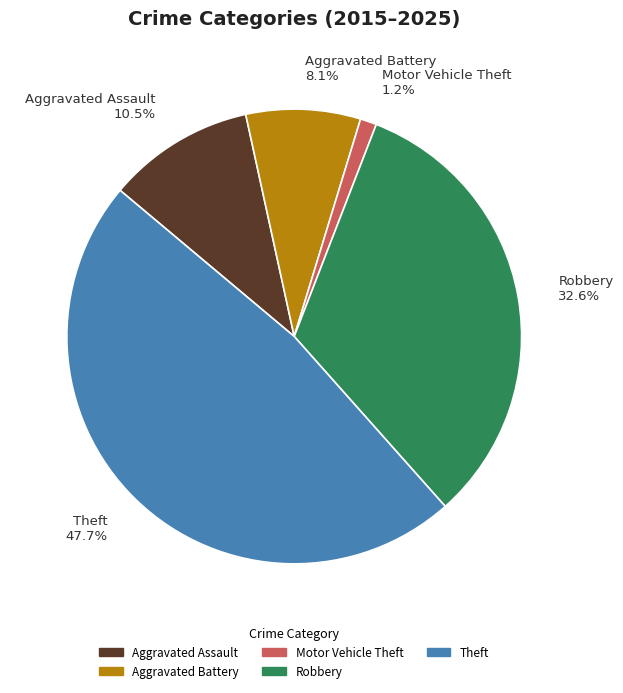

How many slices are in this pie chart?

5